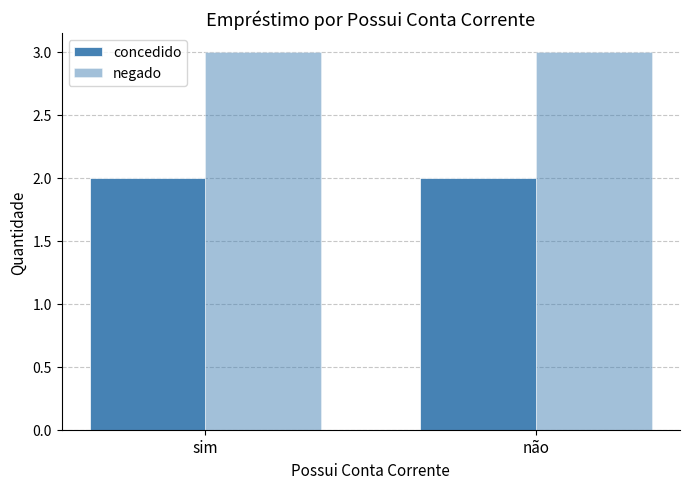

How many distinct data groups are displayed?

2